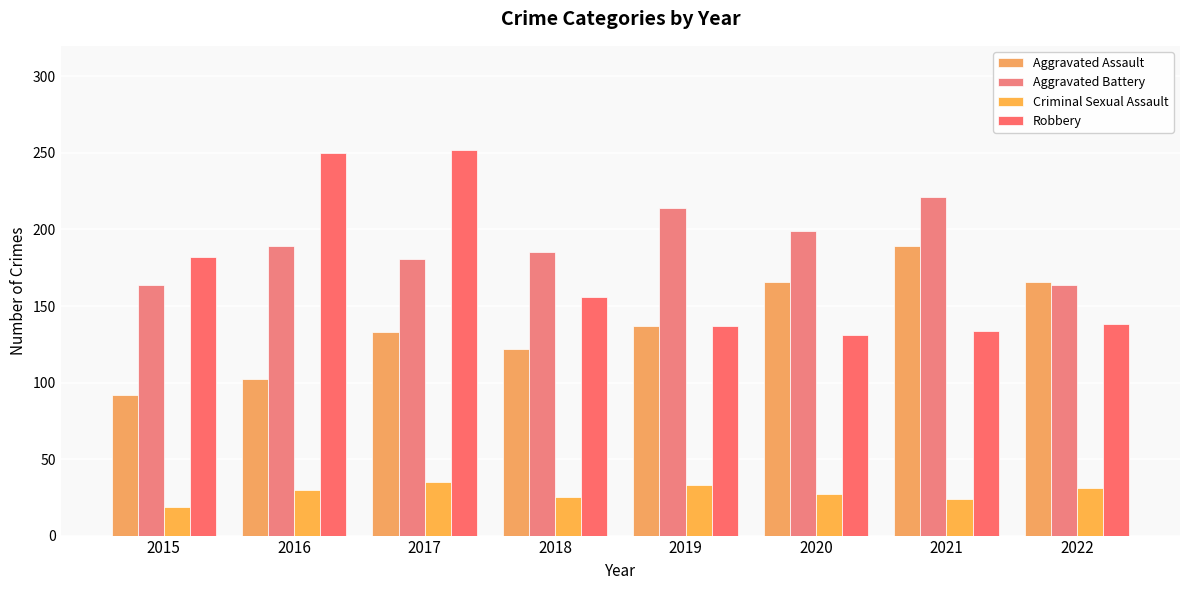

What is the difference between the highest and lowest values at 2020?

172